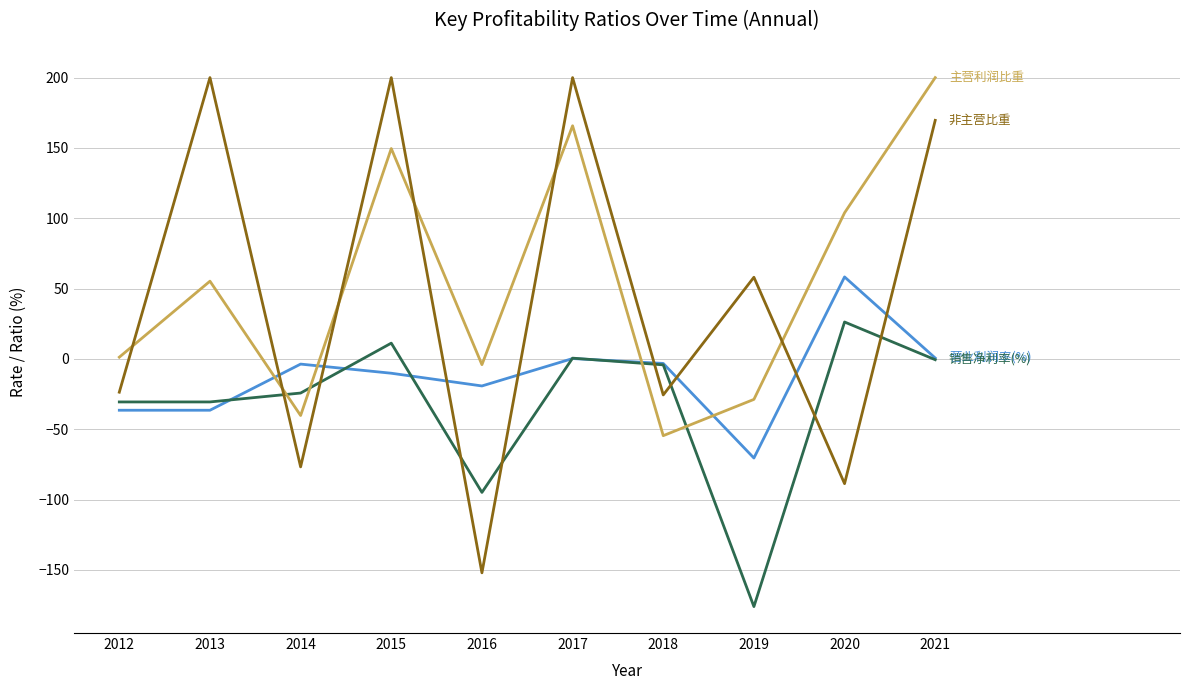

What is the greatest value displayed?

200.0